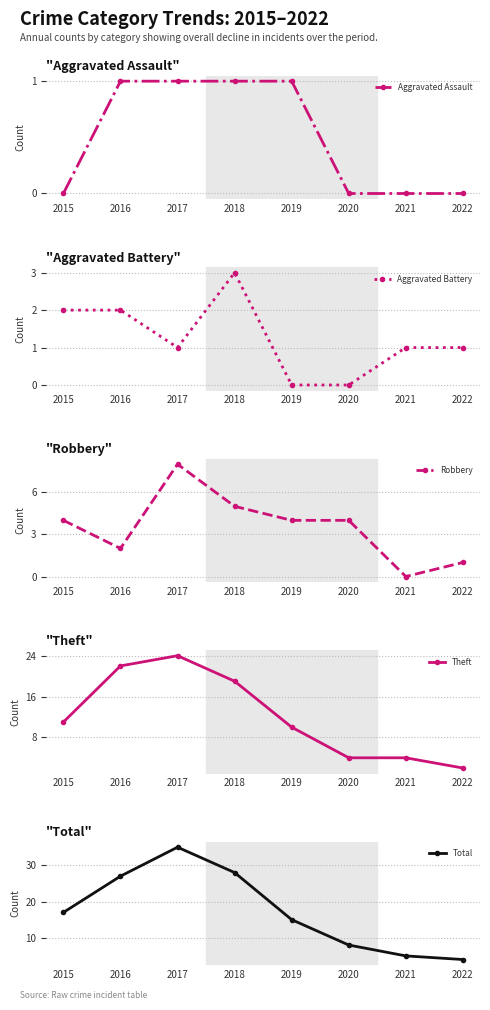

Rank the categories by Total value from highest to lowest.

2017, 2018, 2016, 2015, 2019, 2020, 2021, 2022